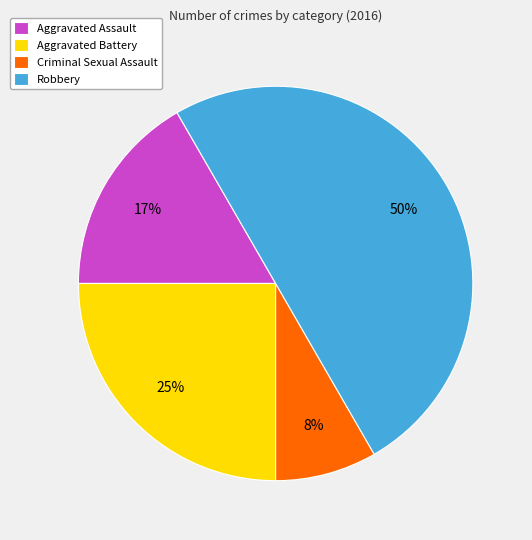

Do Criminal Sexual Assault and Robbery together represent more than half of the pie?

Yes